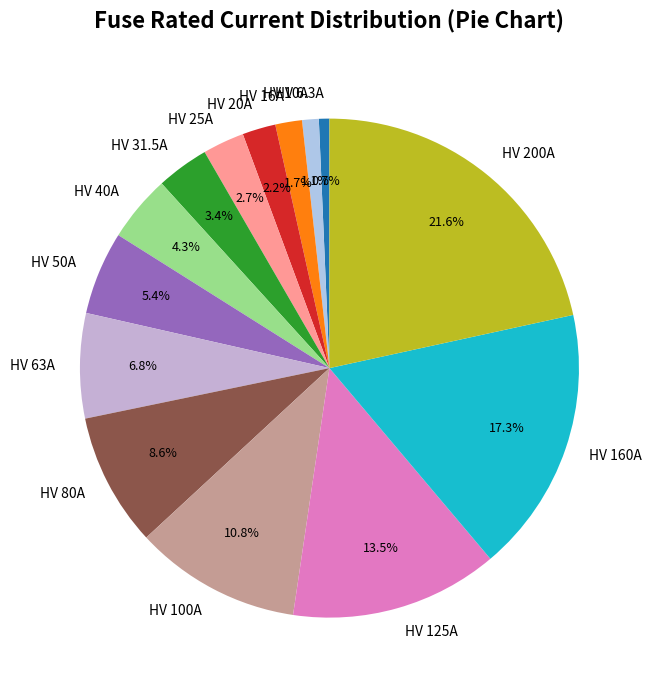

Does HV 160A represent more than half of the total?

No